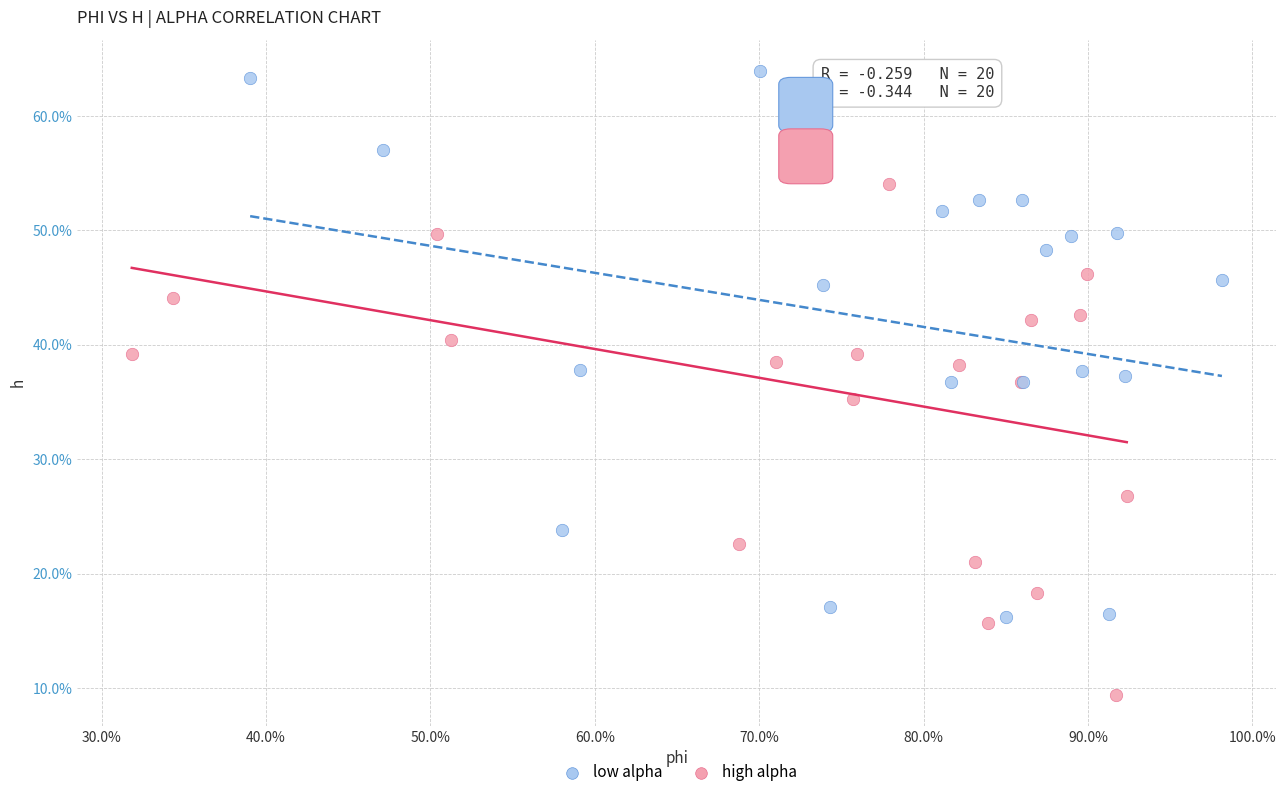

Which series contains the lowest Y value?

high alpha